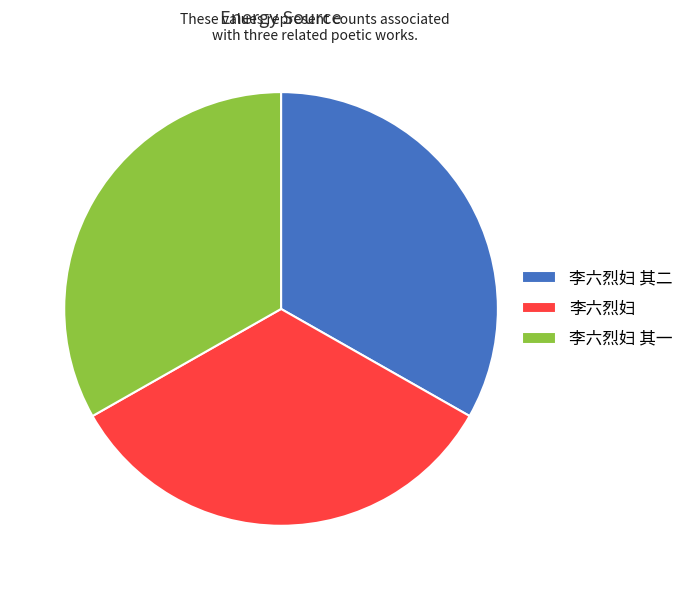

Count the number of slices in the pie.

3